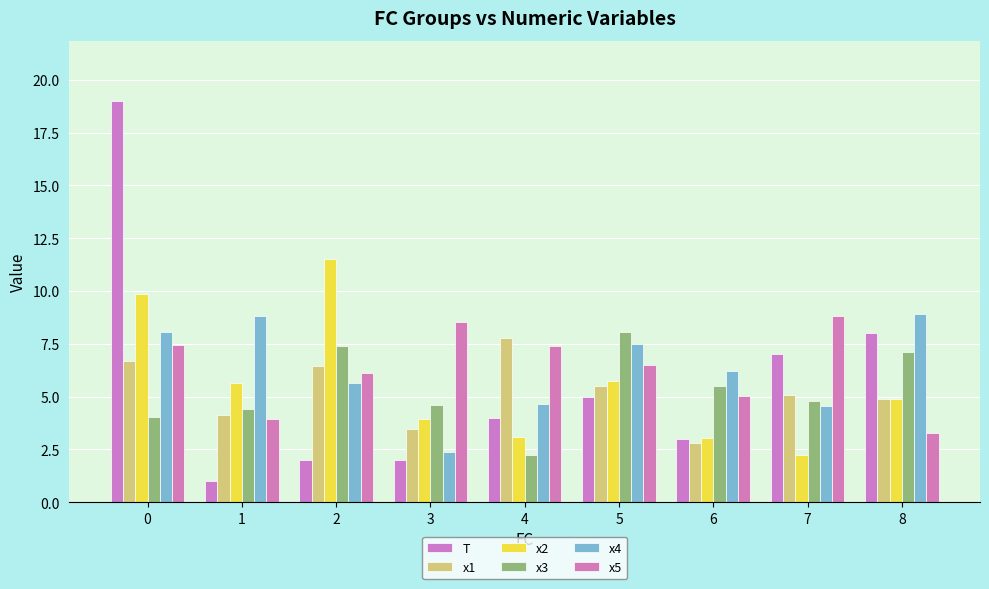

What is the value of the x3 bar at the 2nd from the left?

4.4